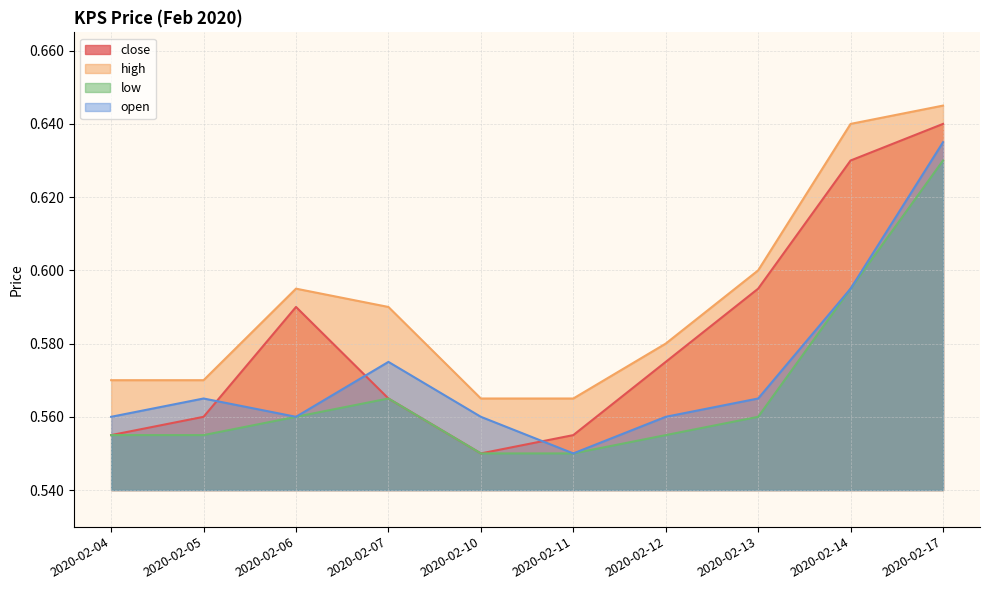

Reading right to left, transcribe all the data shown in this chart.

close: 0.6	0.6	0.6	0.6	0.6	0.6	0.6	0.6	0.6	0.6
high: 0.6	0.6	0.6	0.6	0.6	0.6	0.6	0.6	0.6	0.6
low: 0.6	0.6	0.6	0.6	0.6	0.6	0.6	0.6	0.6	0.6
open: 0.6	0.6	0.6	0.6	0.6	0.6	0.6	0.6	0.6	0.6